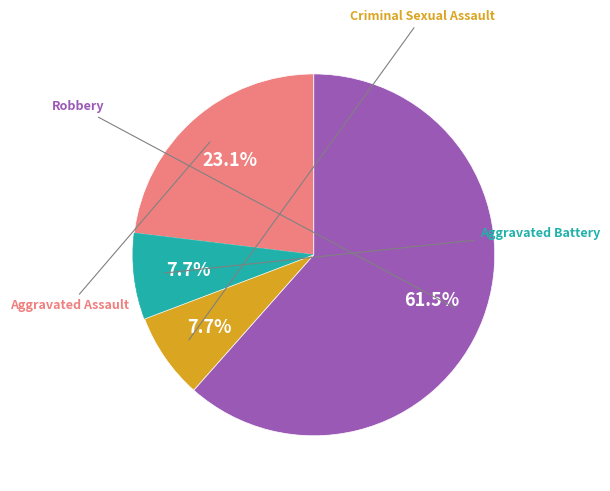

Is there any slice that represents more than half of the pie?

Yes